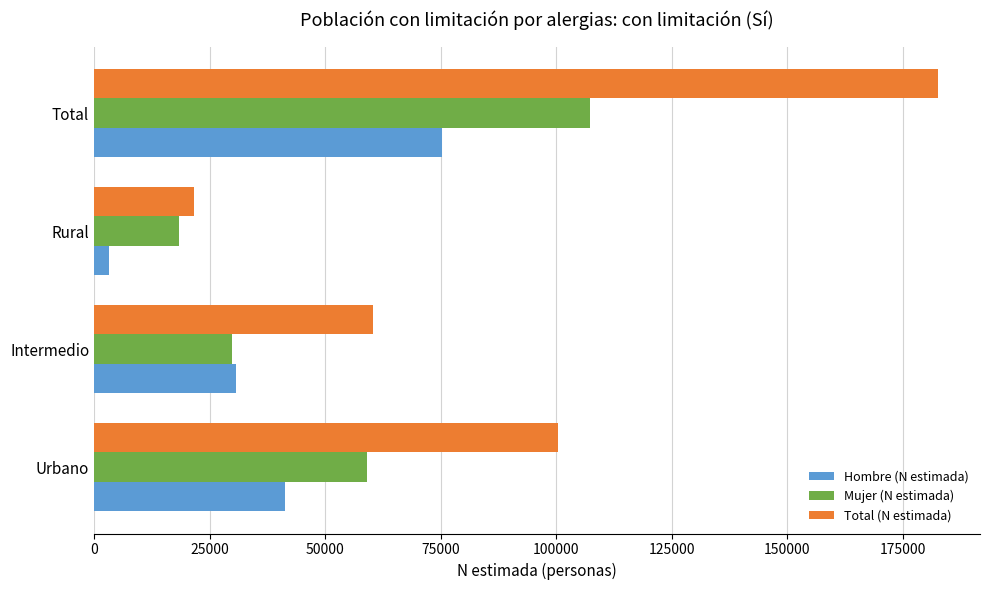

List the series in order of their peak value, highest first.

Total (N estimada), Mujer (N estimada), Hombre (N estimada)